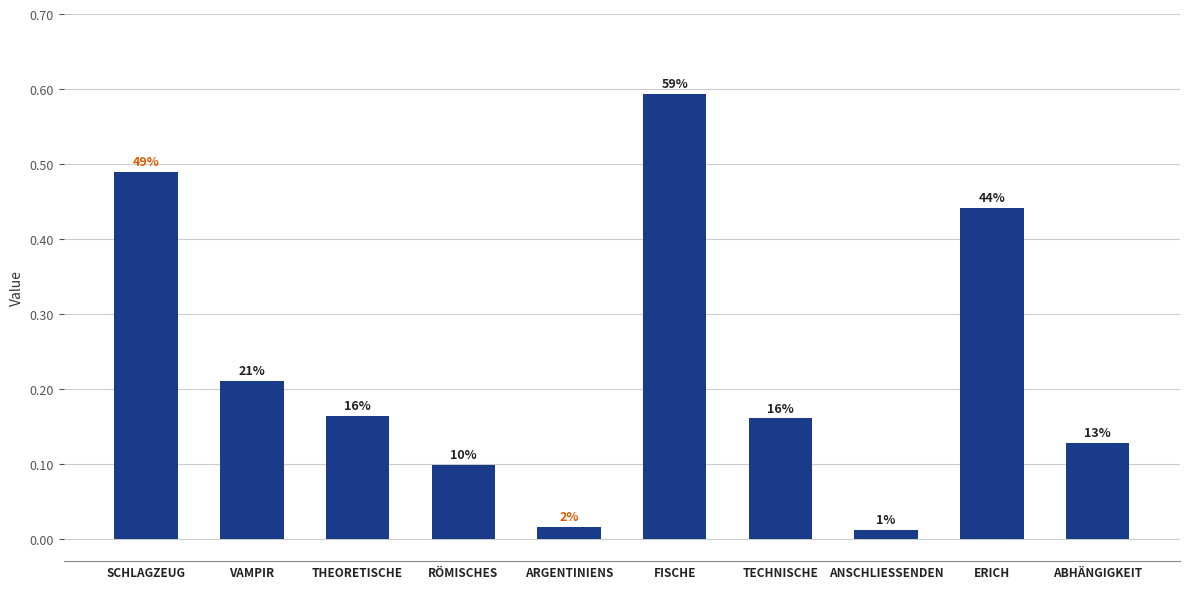

How many bars are there in total?

10